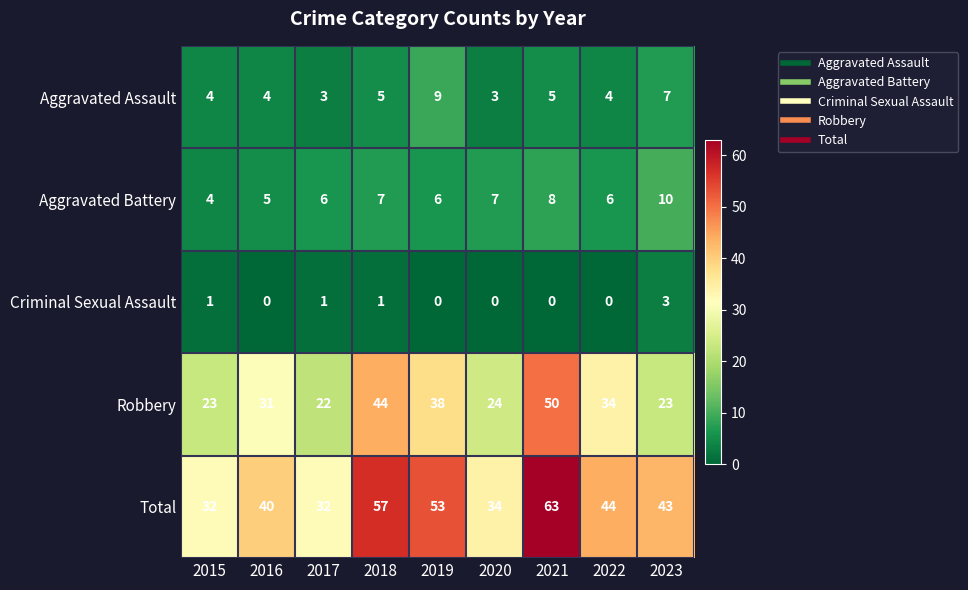

Rank the series by their maximum value, from lowest to highest.

Criminal Sexual Assault, Aggravated Assault, Aggravated Battery, Robbery, Total